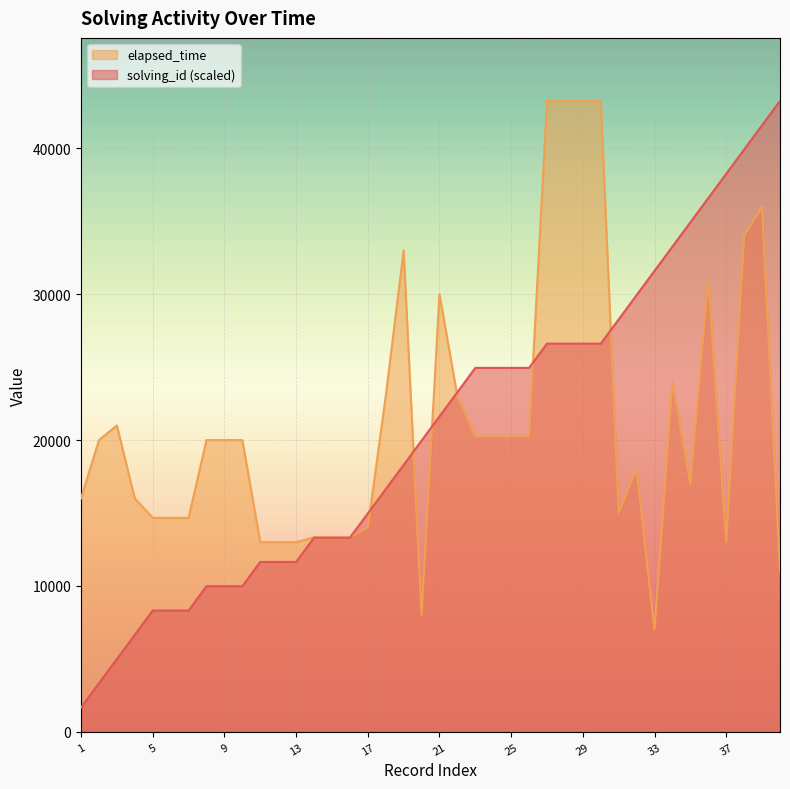

What is the value of the solving_id point at the 11th from the left?

11644.2